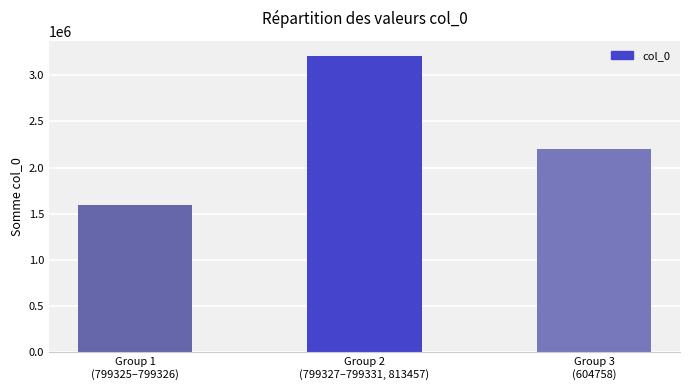

What value does the data have at Group 1
(799325–799326), to the nearest 10?

1598660